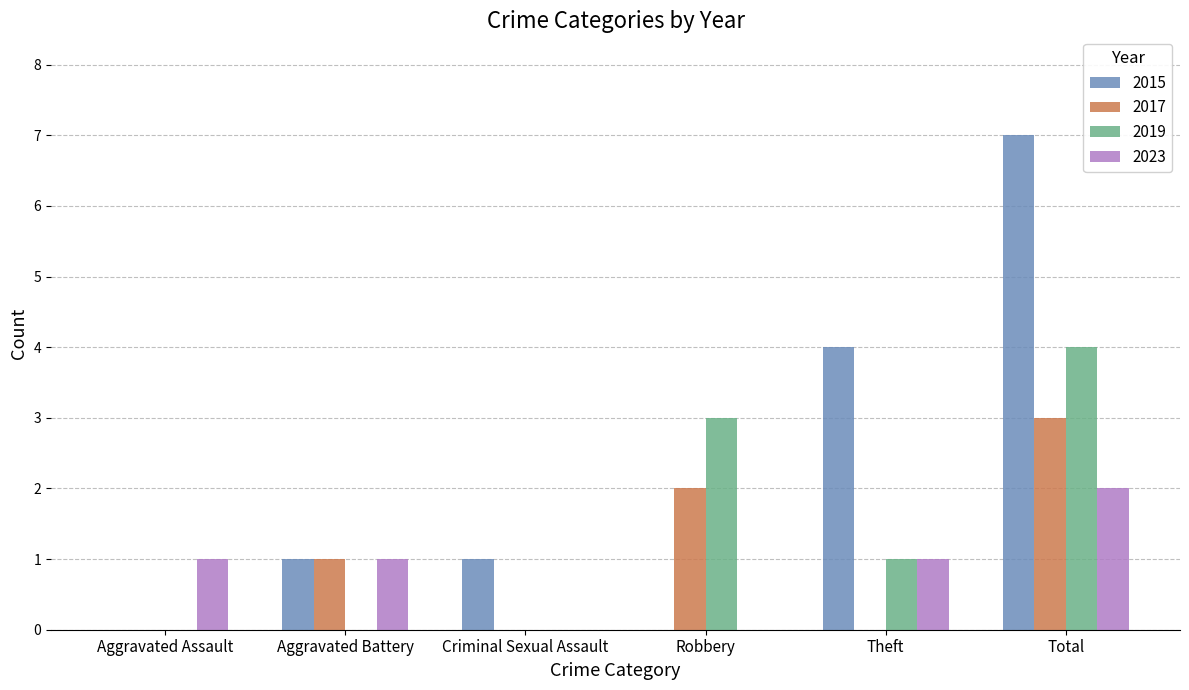

Count the number of data series in this chart.

4